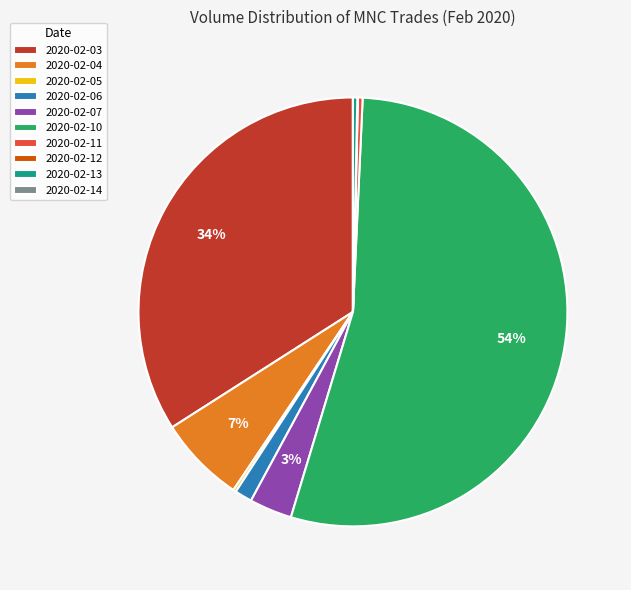

Is it true that 2020-02-10 is 41% of the pie?

False